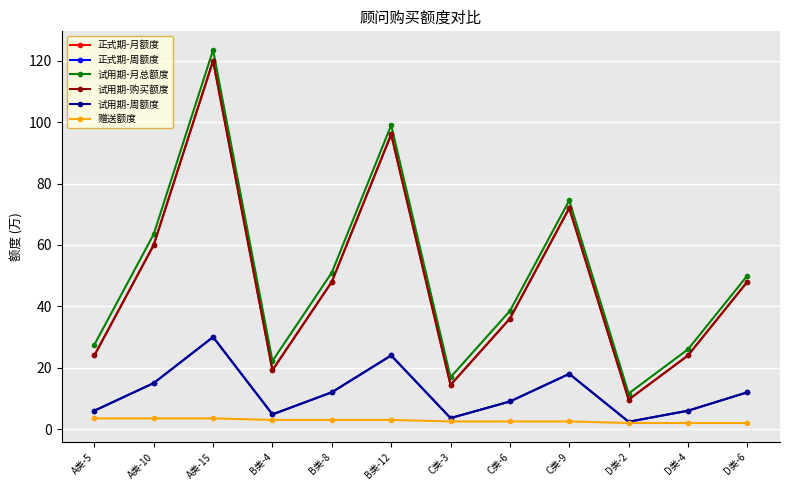

What is the sum of all 试用期-购买额度 values?

571.2